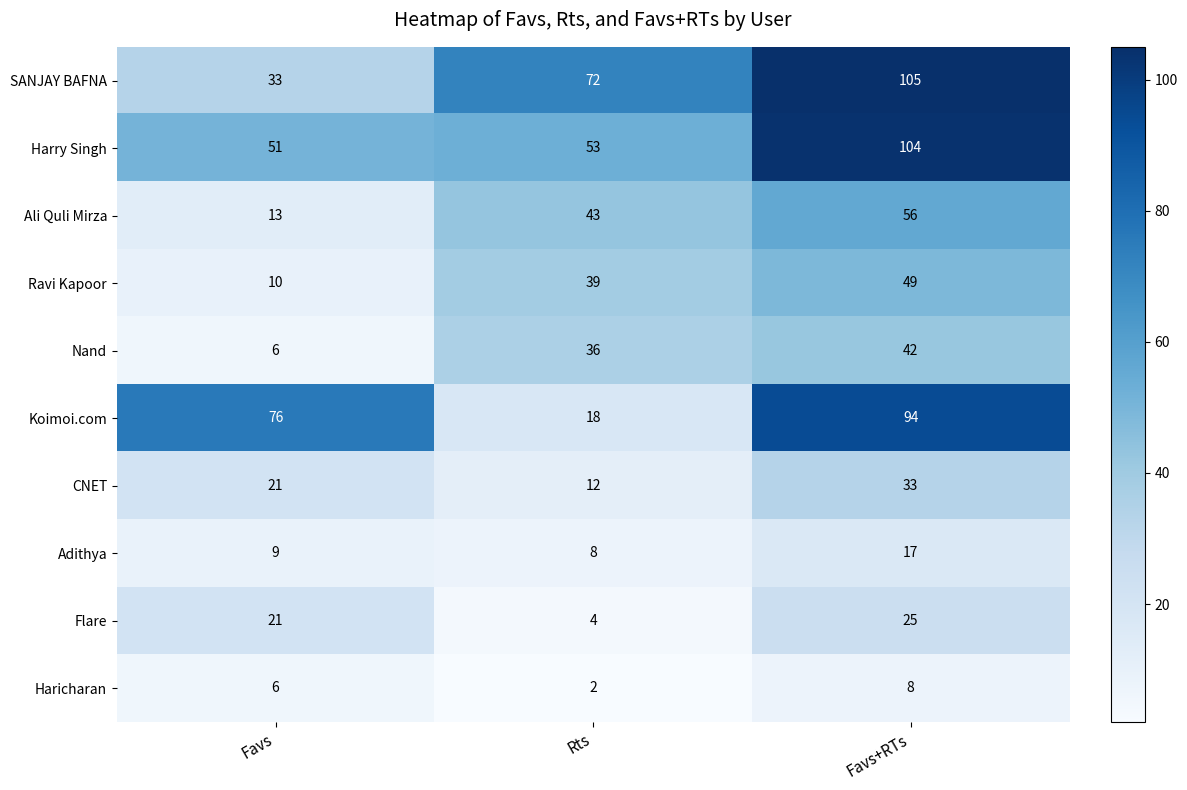

What is the total value across all series at Favs?

246